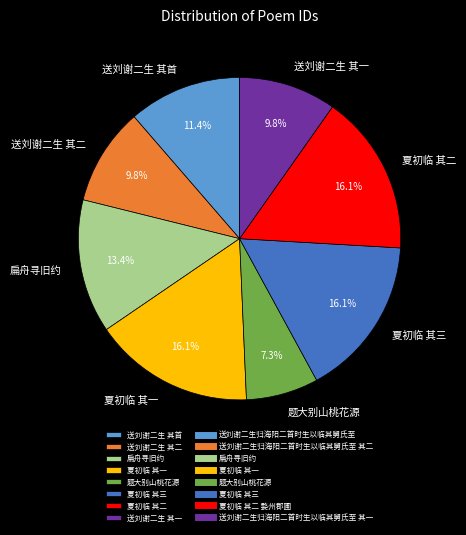

What percentage is NOT represented by 夏初临 其二?

83.9%